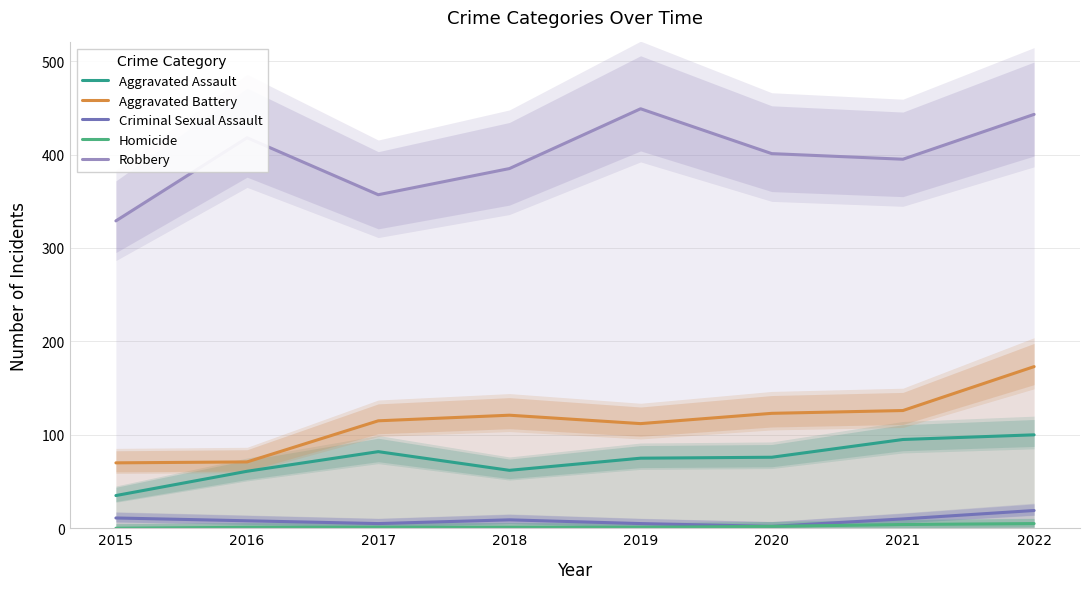

At 2017, list the series in order from largest to smallest.

Robbery, Aggravated Battery, Aggravated Assault, Criminal Sexual Assault, Homicide